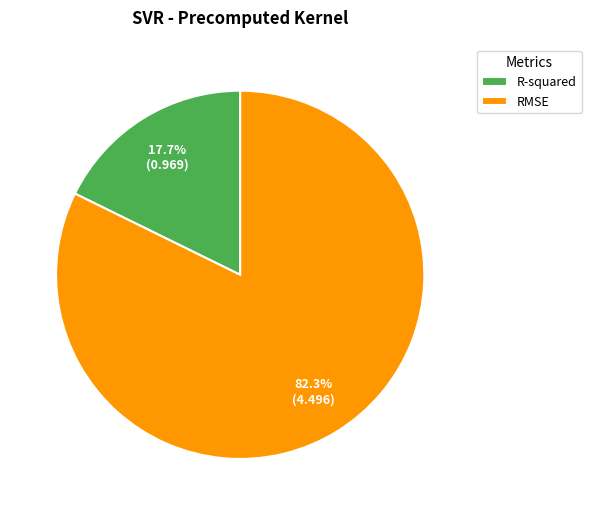

Between RMSE and R-squared, which is larger?

RMSE